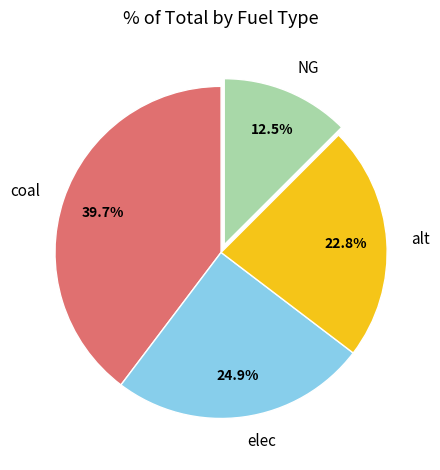

What is the ratio of the value at elec to the value at NG?

2.0